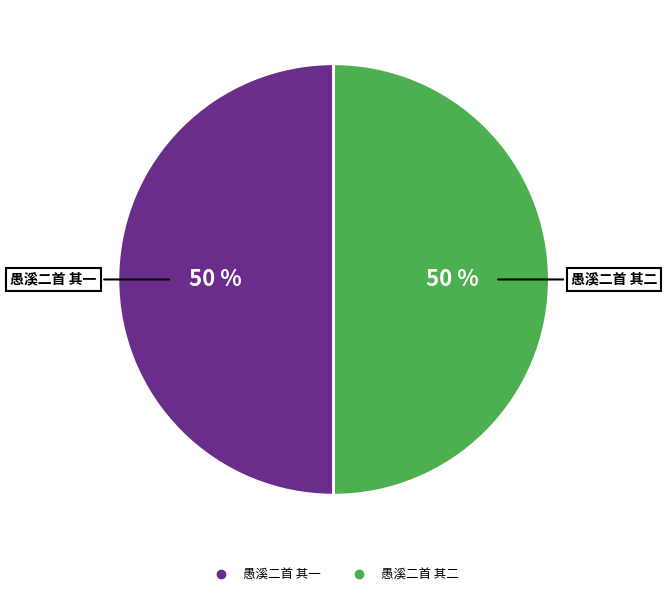

To the nearest percent, what is the average slice percentage?

50%